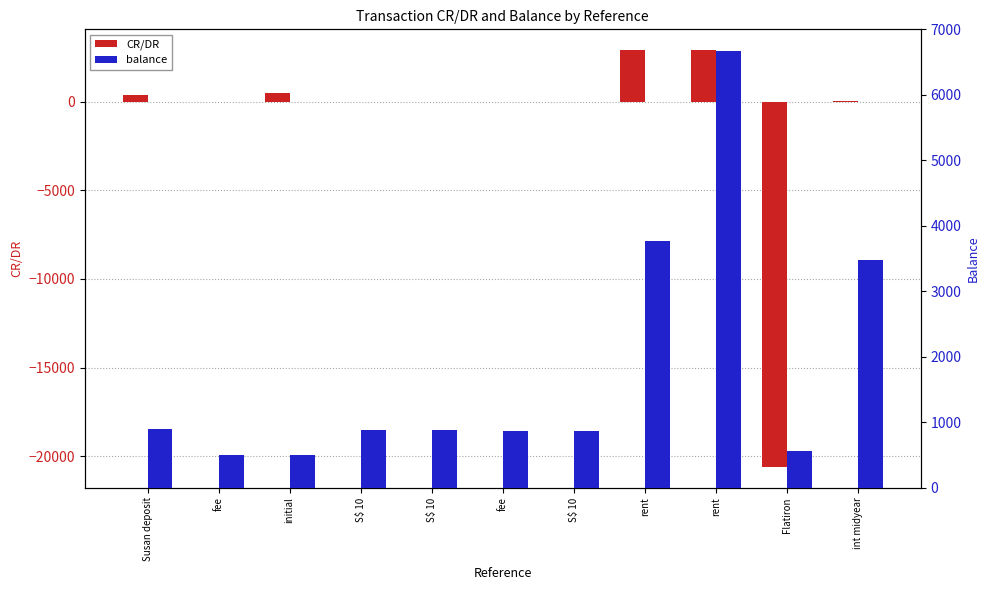

What is the approximate value of CR/DR at initial?

500.0